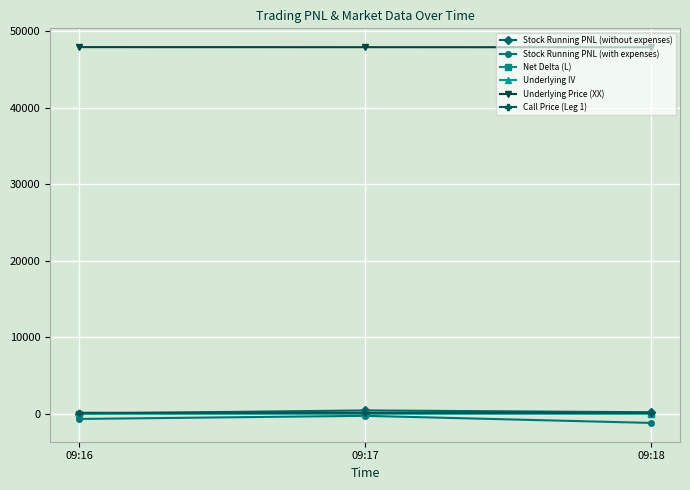

Which series has the largest total across all categories?

Underlying Price (XX)